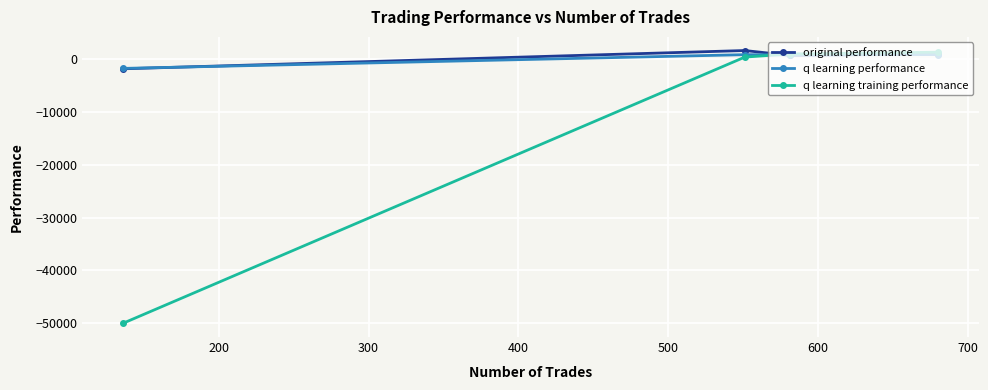

What is the value of the q learning training performance point at the 4th from the left?

1236.4